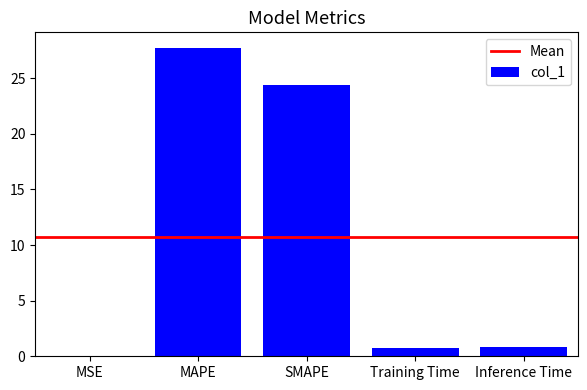

What value does the data have at SMAPE?

24.4